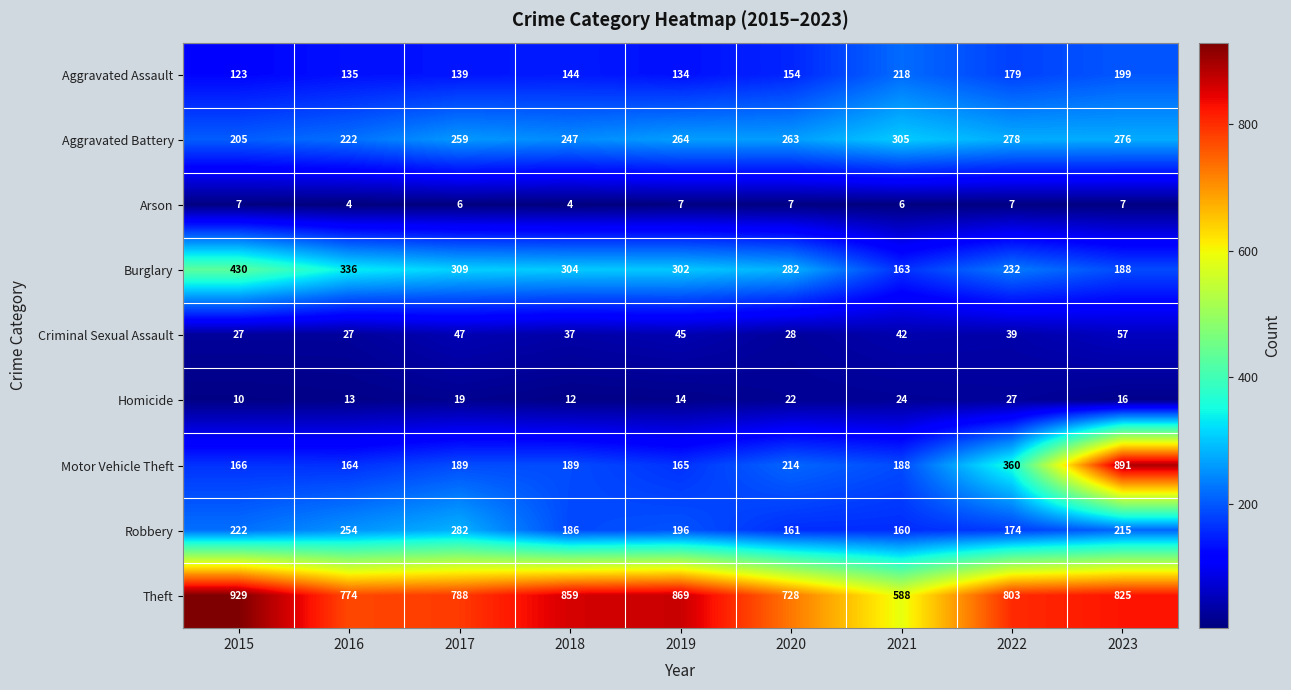

At which category does the chart reach its peak across all series?

2015